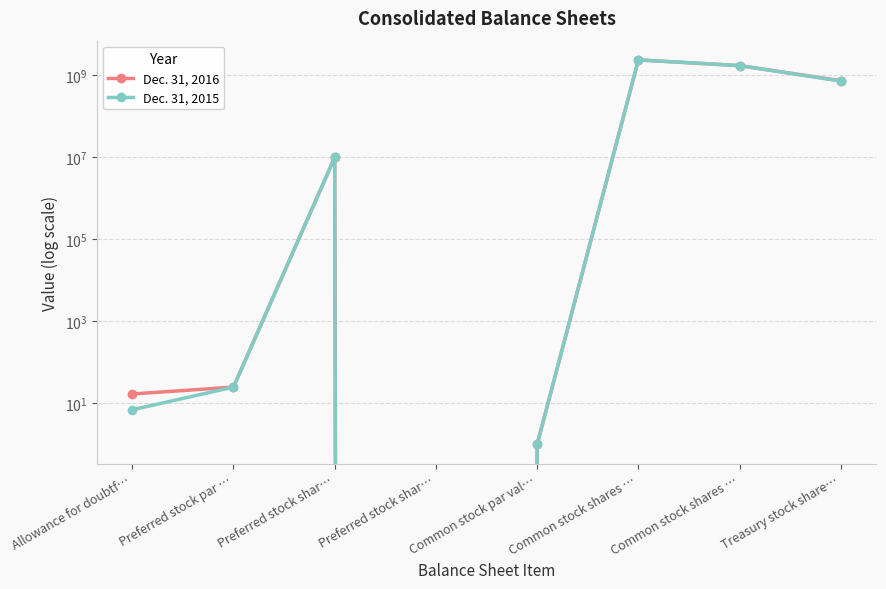

What is the label of the 8th point from the right?

Allowance for doubtf…